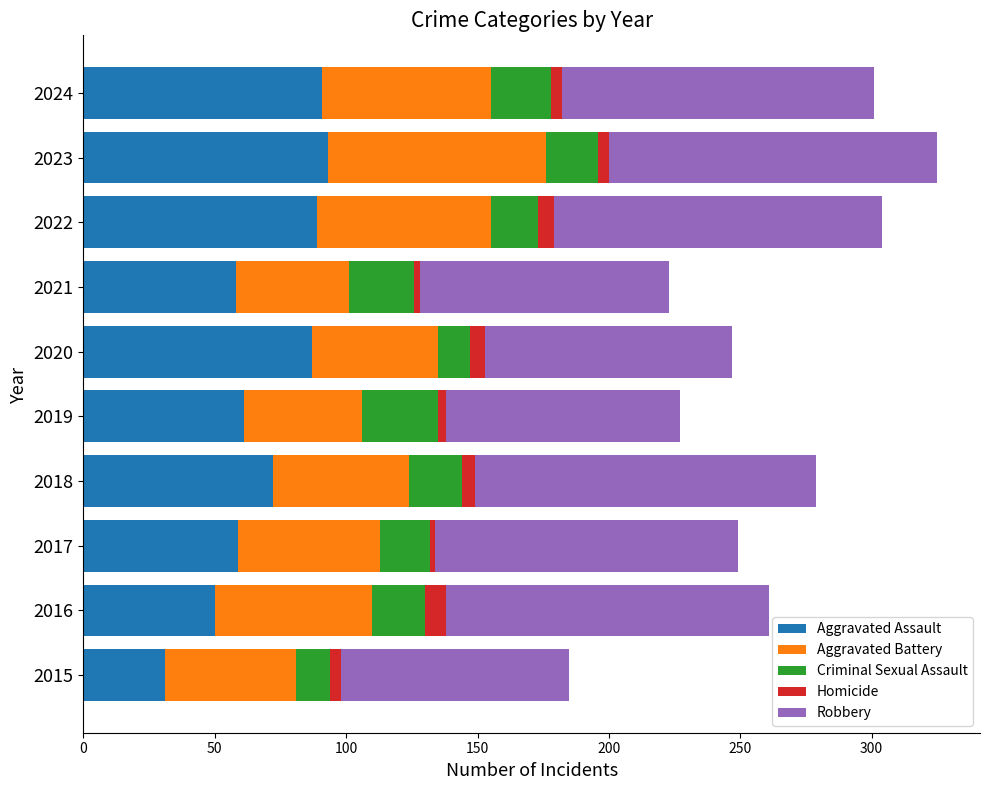

What is the maximum value for Aggravated Assault?

93